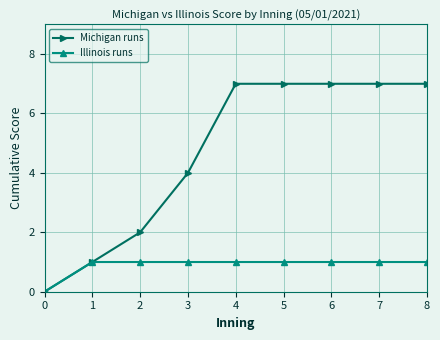

Which series has the largest range (max minus min)?

Michigan runs